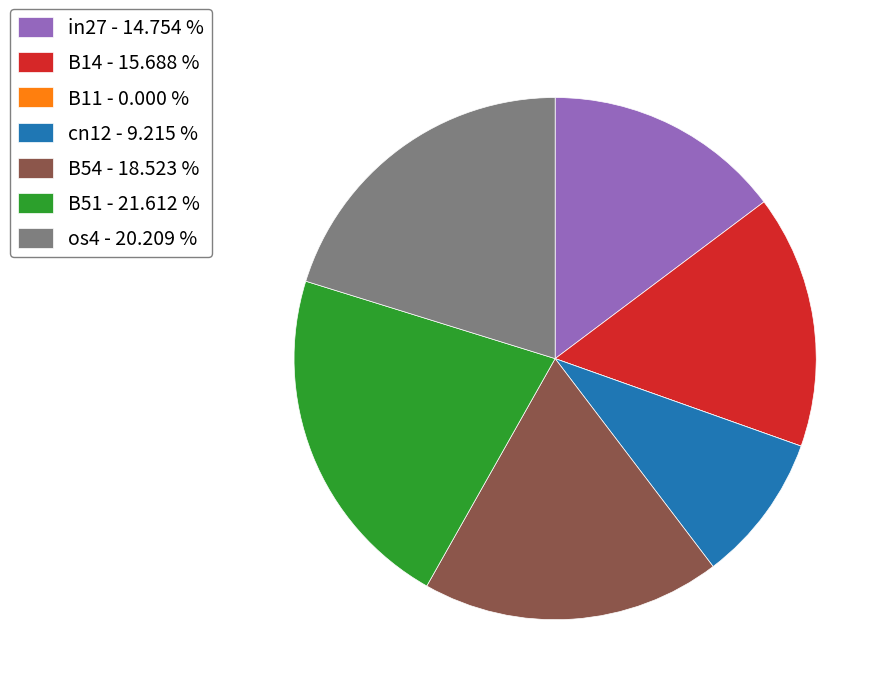

Is there any slice that represents more than half of the pie?

No